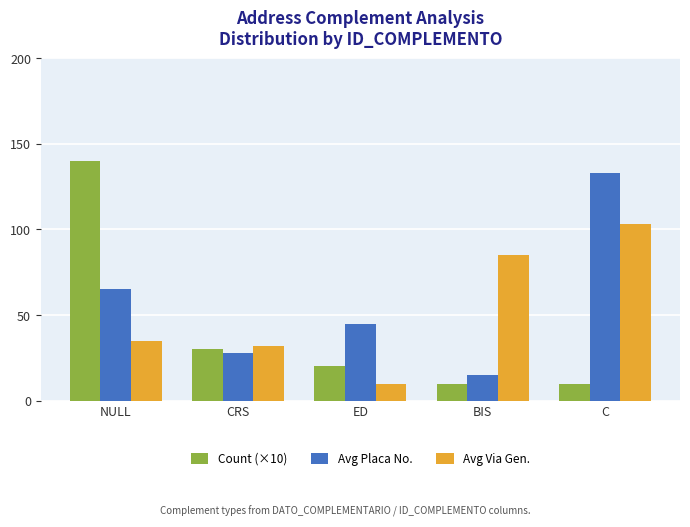

What is the lowest value of the Count (×10) series?

10